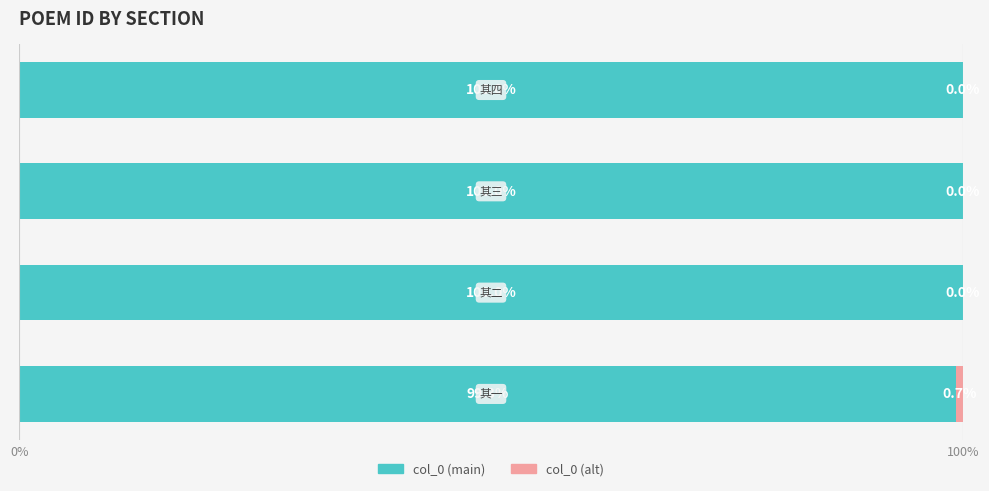

What is the maximum value for col_0 (main)?

100.0